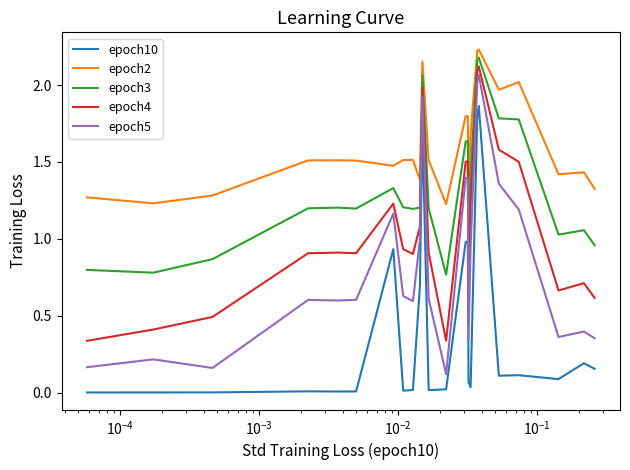

Which series has the largest total across all categories?

epoch2